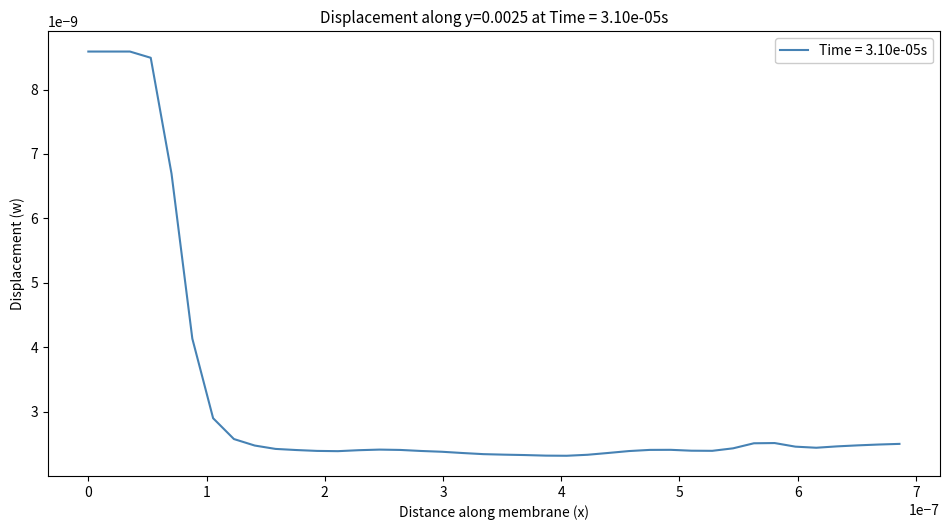

How many categories are shown in the chart?

40